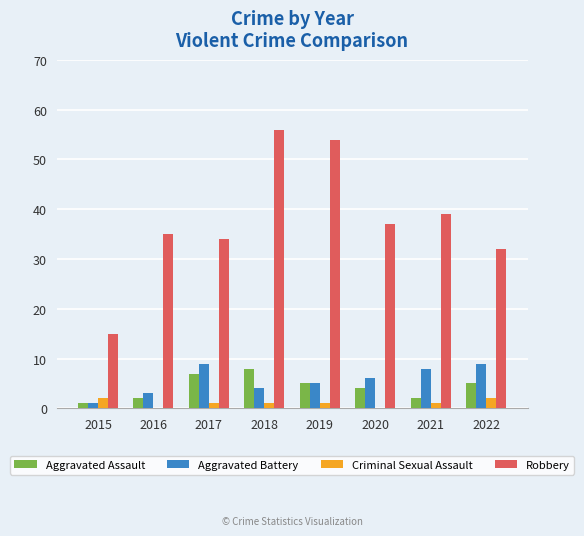

How many groups of bars are there?

8